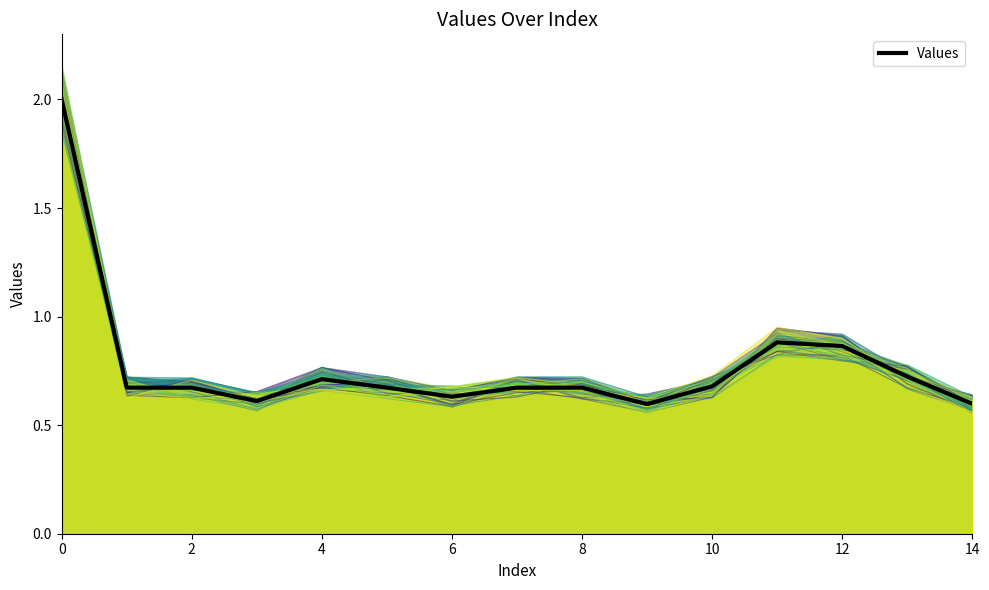

Which label corresponds to the smallest value in the chart?

9